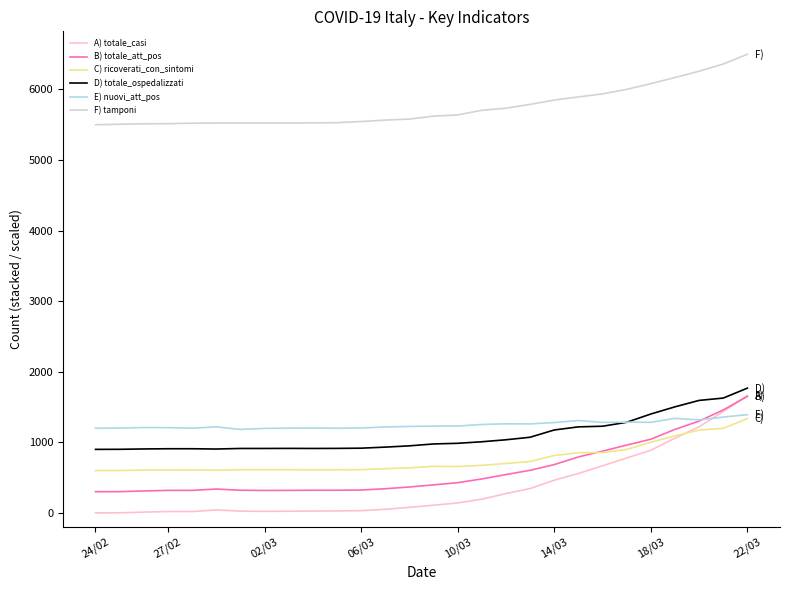

Which series has the largest total across all categories?

F) tamponi